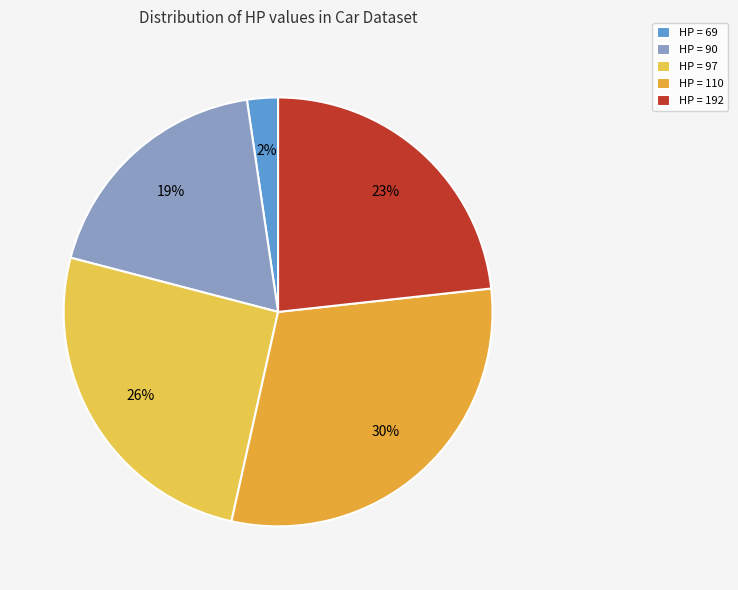

Is there any slice that represents more than half of the pie?

No